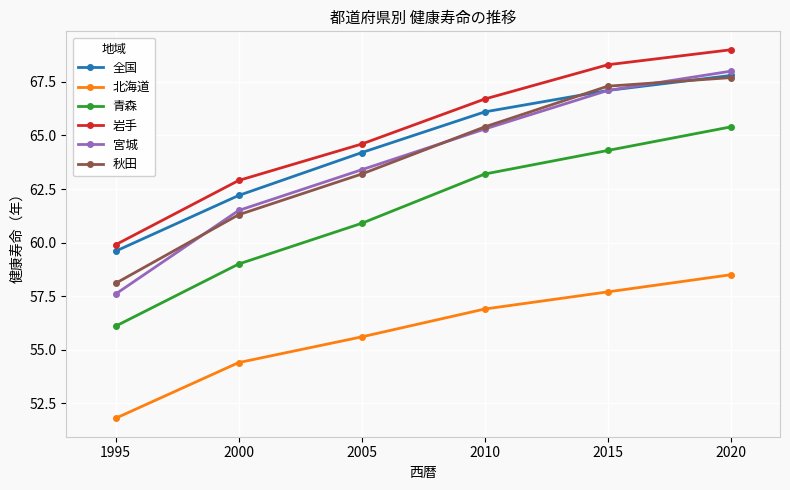

List the labels in order of 宮城 value, largest first.

2020, 2015, 2010, 2005, 2000, 1995